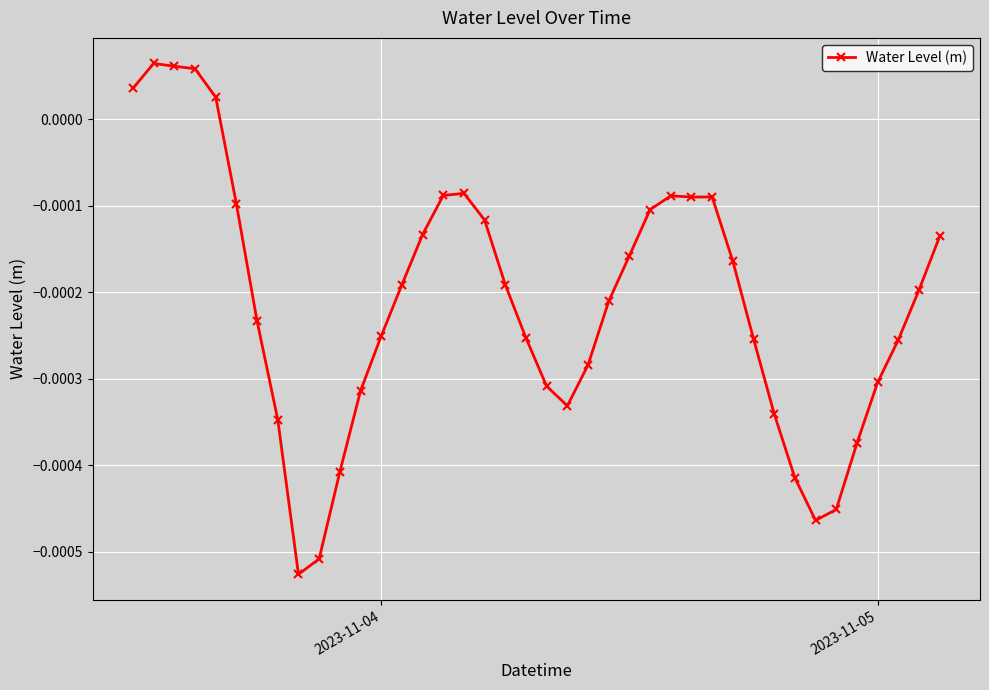

True or false: there are more than 0 points higher than both neighbors.

True